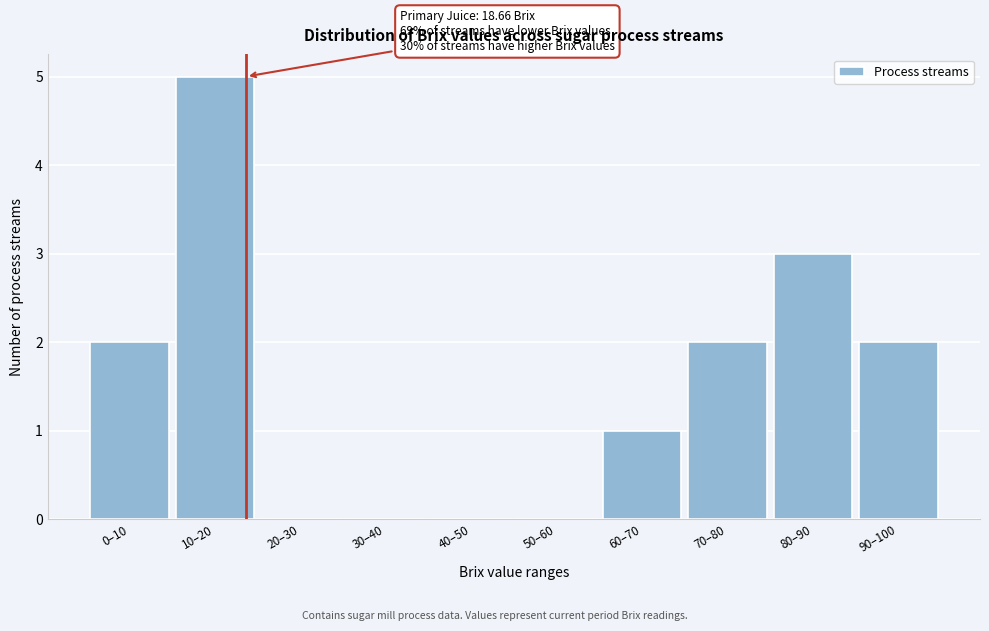

Reading left to right, transcribe all the data shown in this chart.

0–10=2	10–20=5	20–30=0	30–40=0	40–50=0	50–60=0	60–70=1	70–80=2	80–90=3	90–100=2